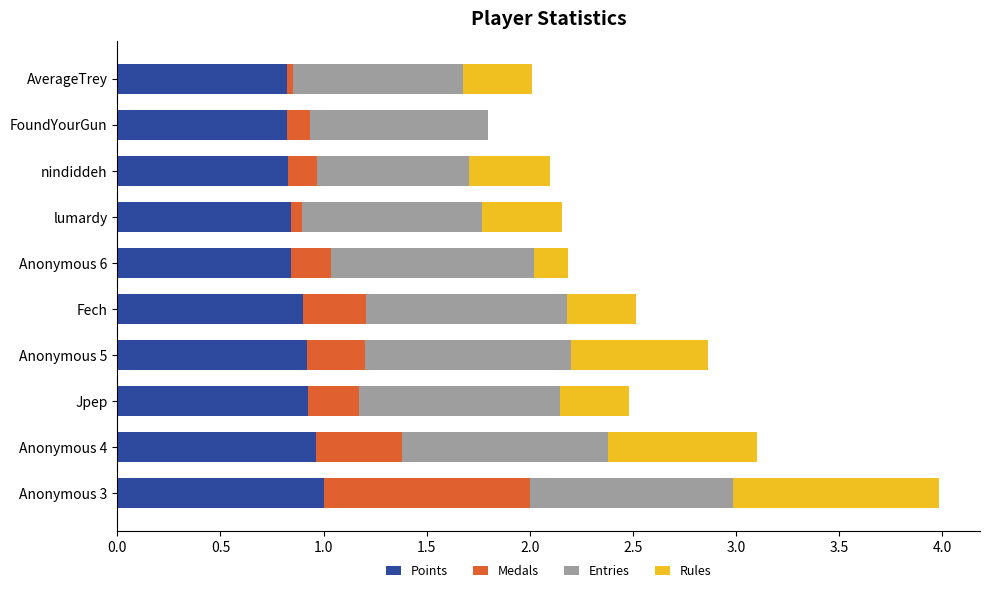

What is the sum of all Points values?

8.9